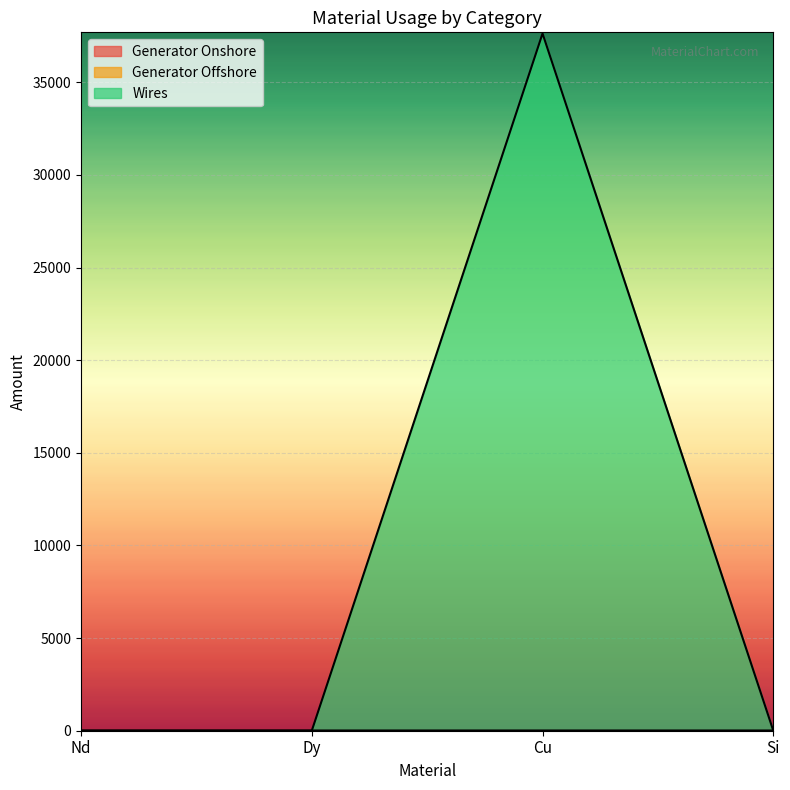

Reading left to right, list all the values displayed in this chart.

Generator Onshore: Nd=0.0	Dy=0.0	Cu=0.1	Si=0.0
Wires: Nd=0.0	Dy=0.0	Cu=37637.8	Si=0.0